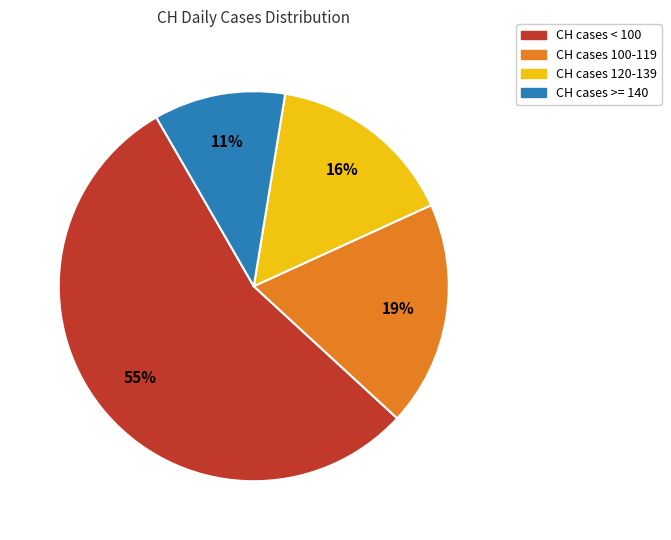

Count the number of slices in the pie.

4